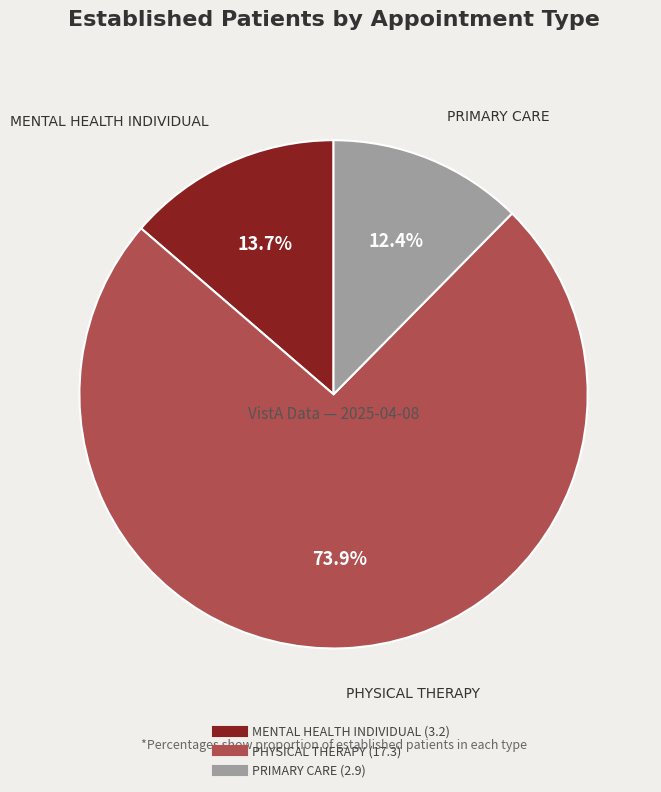

Count the number of slices in the pie.

3